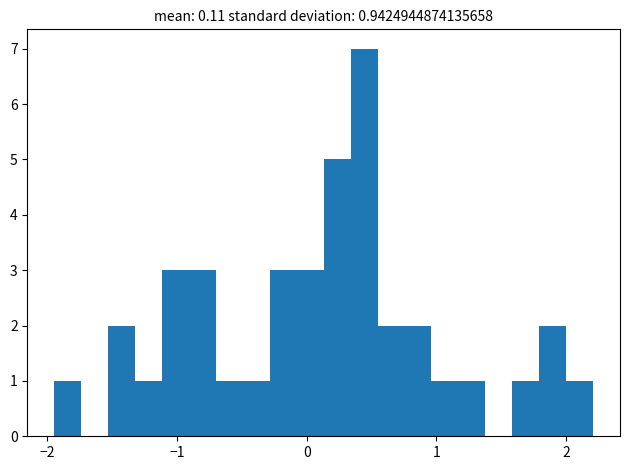

Read against the x-axis, roughly where is the centre of the tallest bar?

0.4